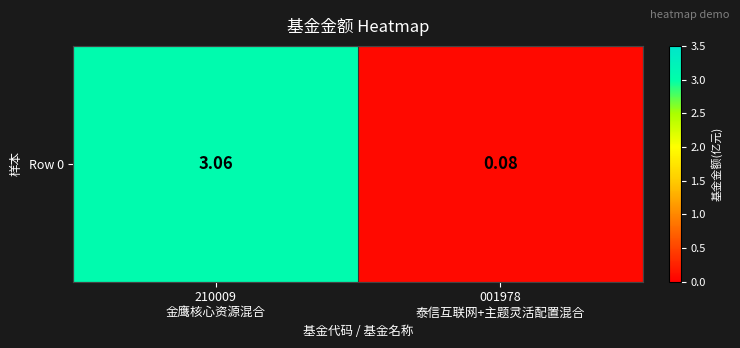

Reading left to right, transcribe all the data shown in this chart.

3.1	0.1